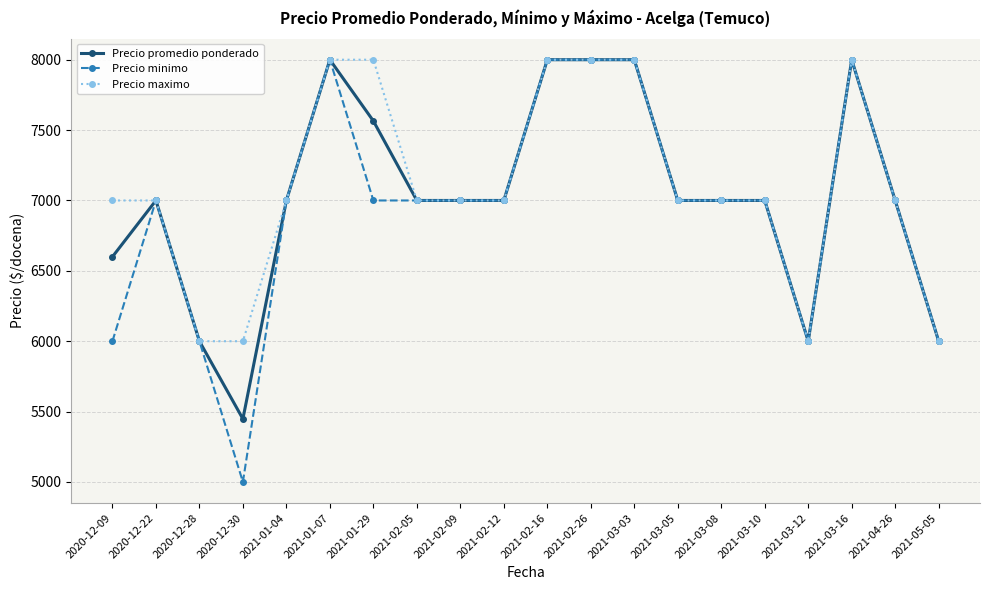

What is the label of the 2nd point from the right?

2021-04-26